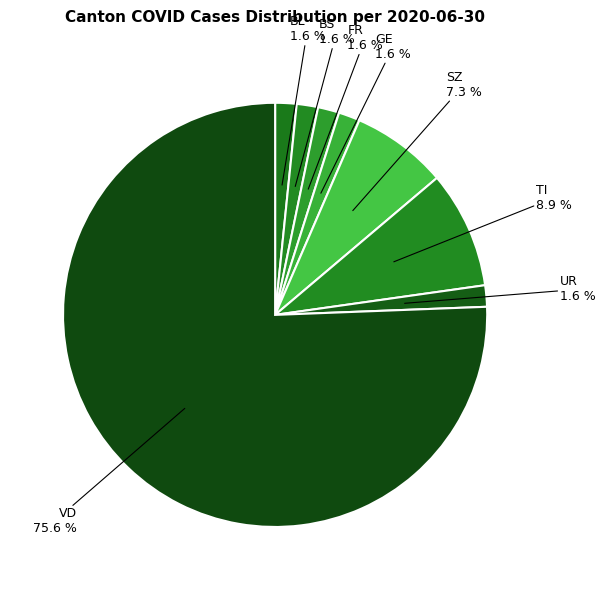

How many segments does this pie chart have?

8